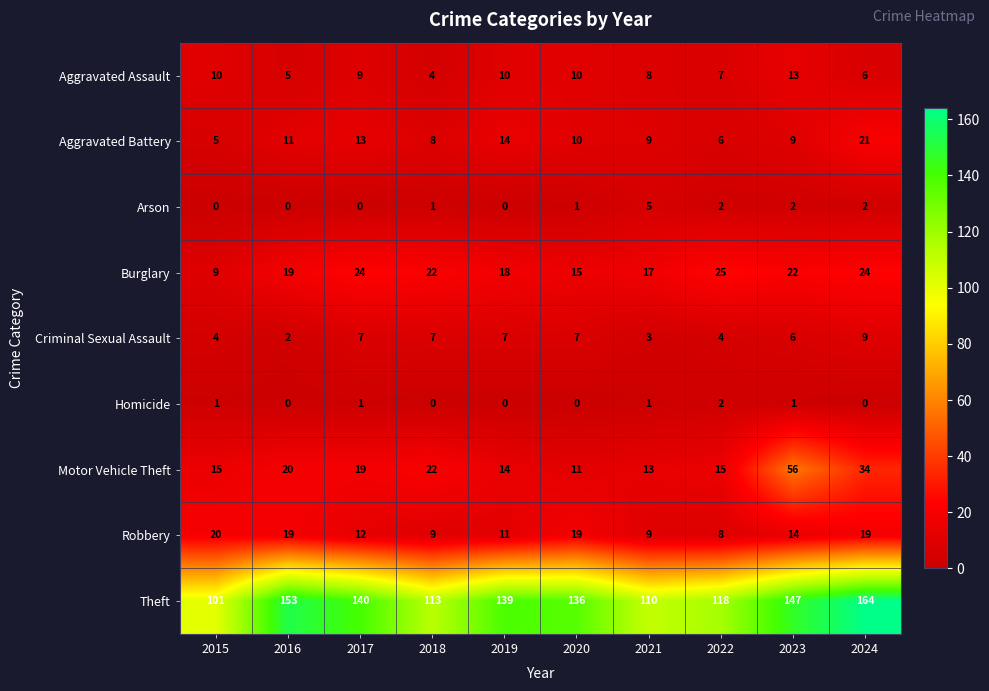

Rank the series by their maximum value, from lowest to highest.

Homicide, Arson, Criminal Sexual Assault, Aggravated Assault, Robbery, Aggravated Battery, Burglary, Motor Vehicle Theft, Theft